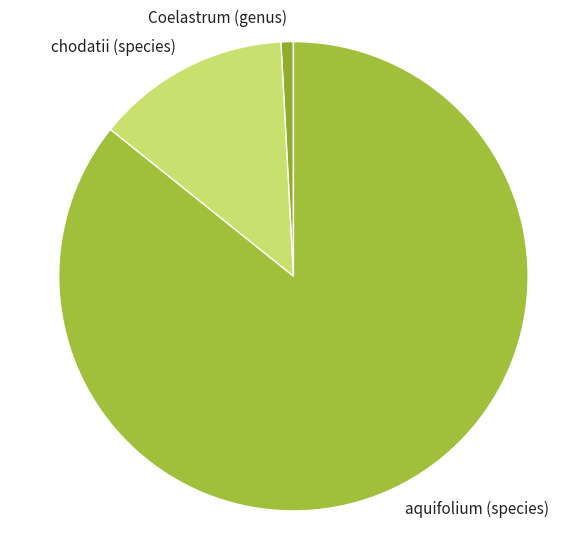

True or false: Coelastrum (genus) accounts for 11% of the total.

False